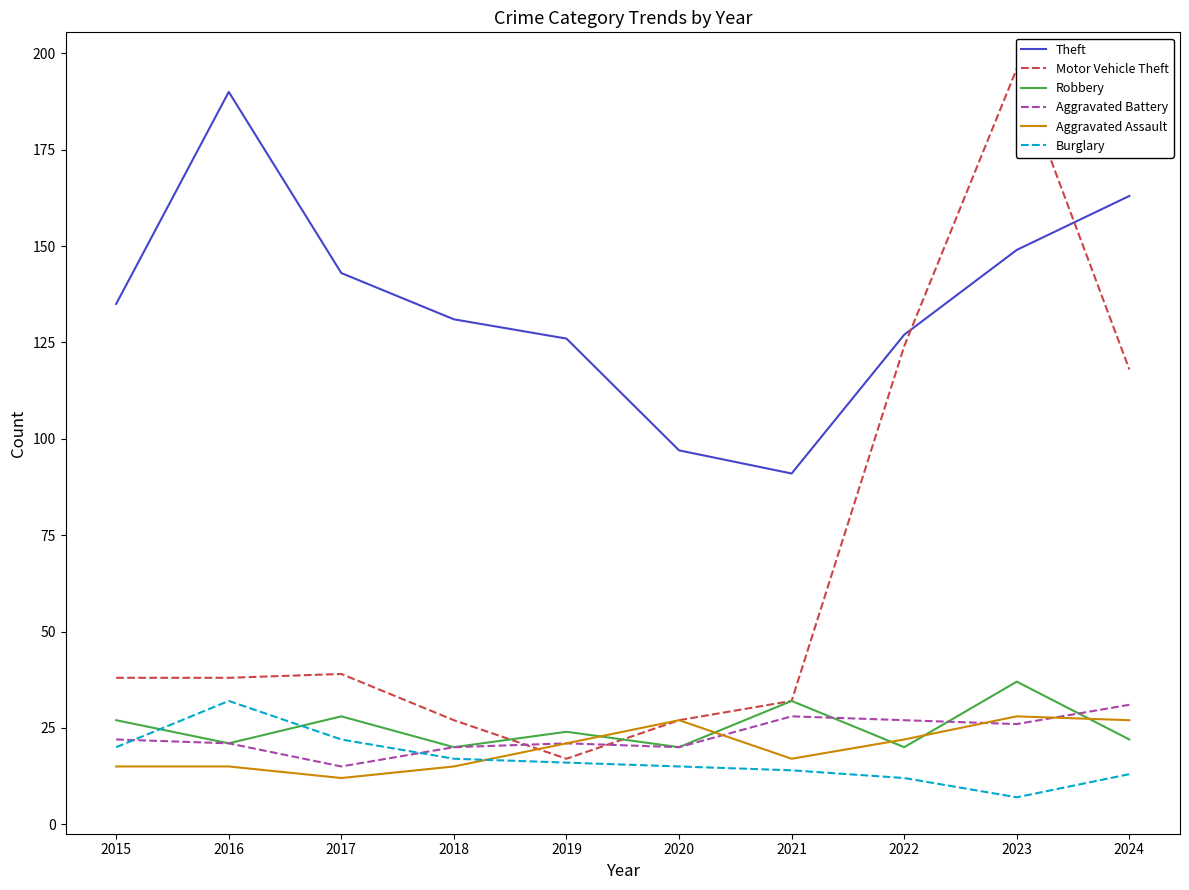

Which series has the largest total across all categories?

Theft